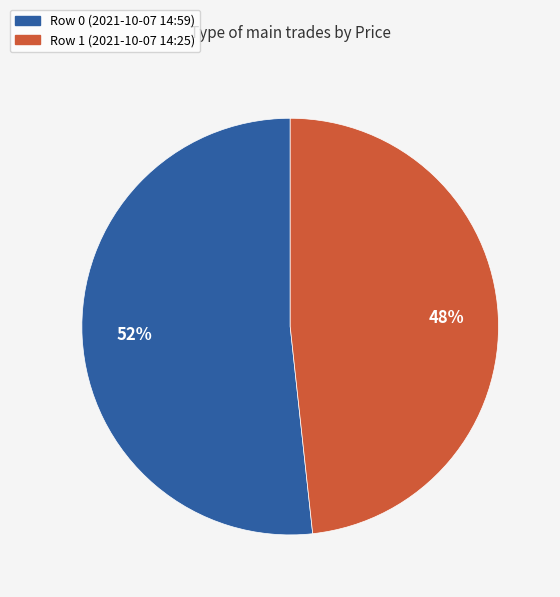

Is the sum of Row 1 (2021-10-07 14:25) and Row 0 (2021-10-07 14:59) greater than half?

Yes